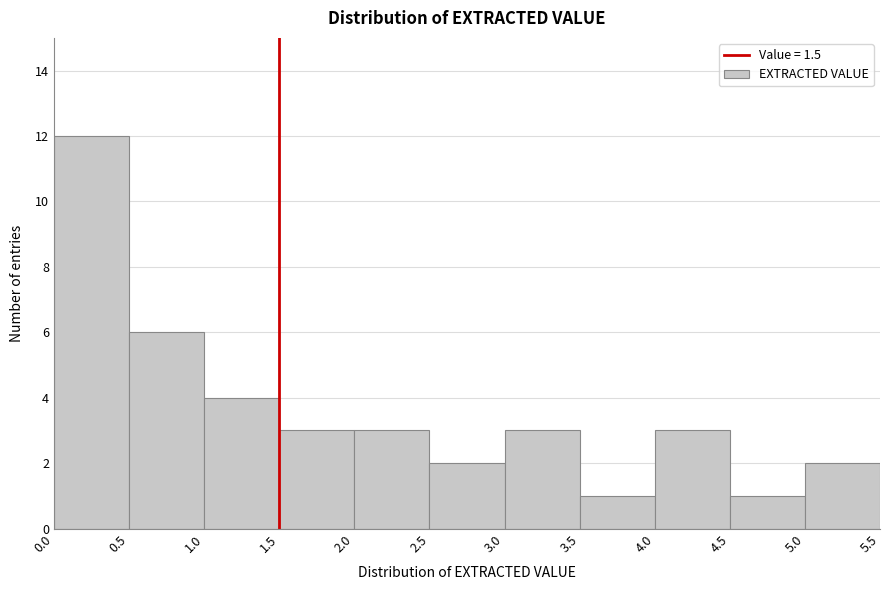

Reading left to right, list every bar in this chart as the range it spans on the x-axis followed by its height. The values are not printed on the chart, so give them approximately, as read against the axis.

0.0 to 0.5: 12
0.5 to 1.0: 6
1.0 to 1.5: 4
1.5 to 2.0: 3
2.0 to 2.5: 3
2.5 to 3.0: 2
3.0 to 3.5: 3
3.5 to 4.0: 1
4.0 to 4.5: 3
4.5 to 5.0: 1
5.0 to 5.5: 2